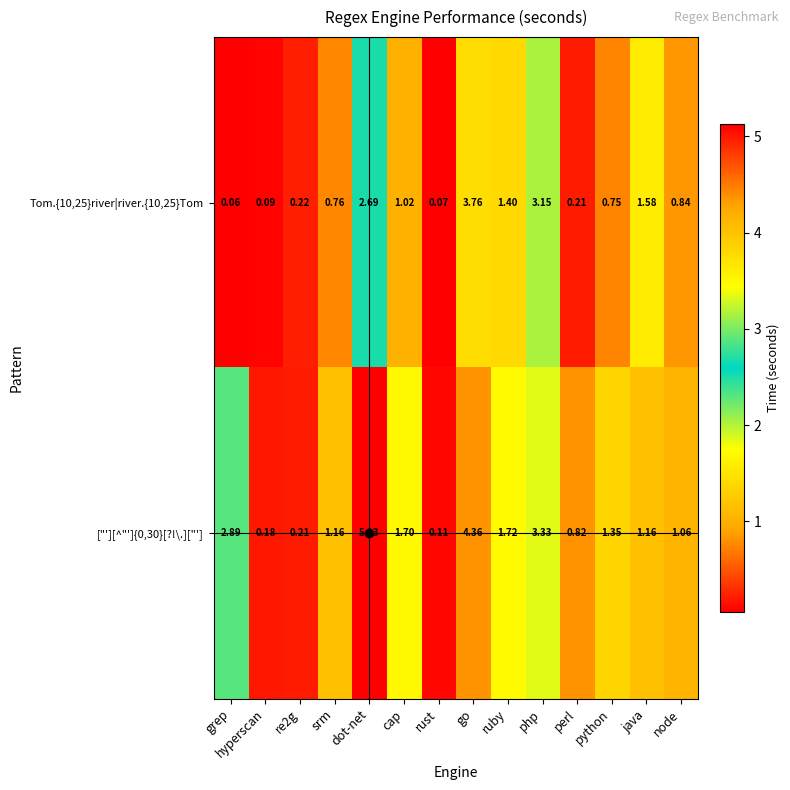

How many distinct data groups are displayed?

2